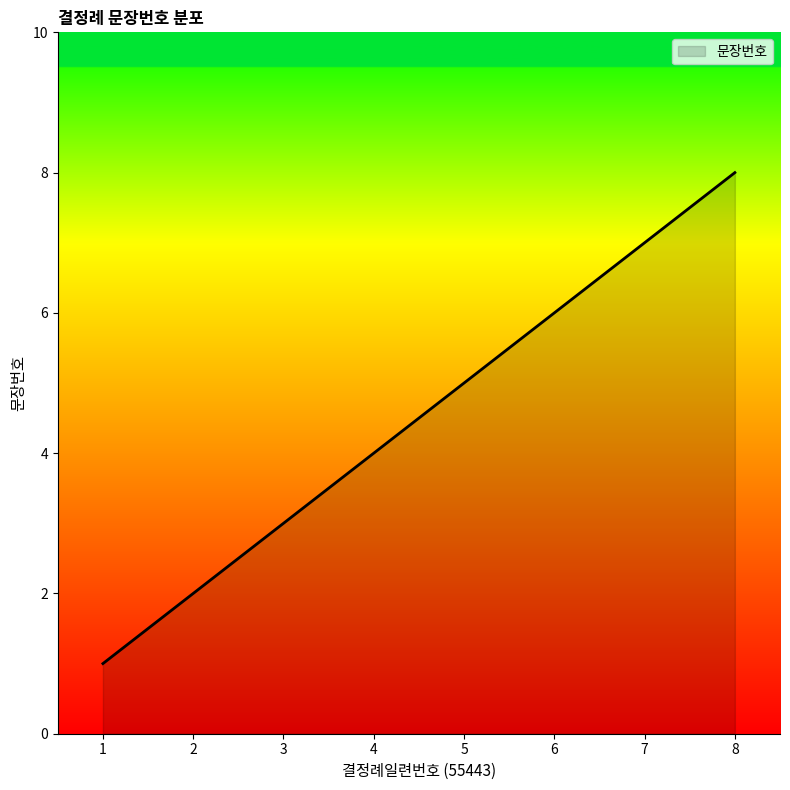

What is the difference between the values at 2 and 1?

1